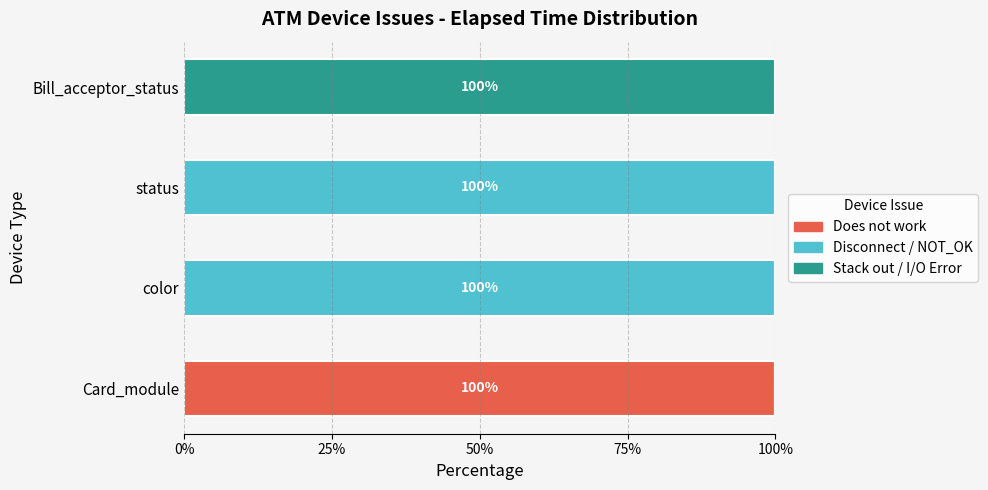

What is the approximate value of Does not work at Card_module?

100